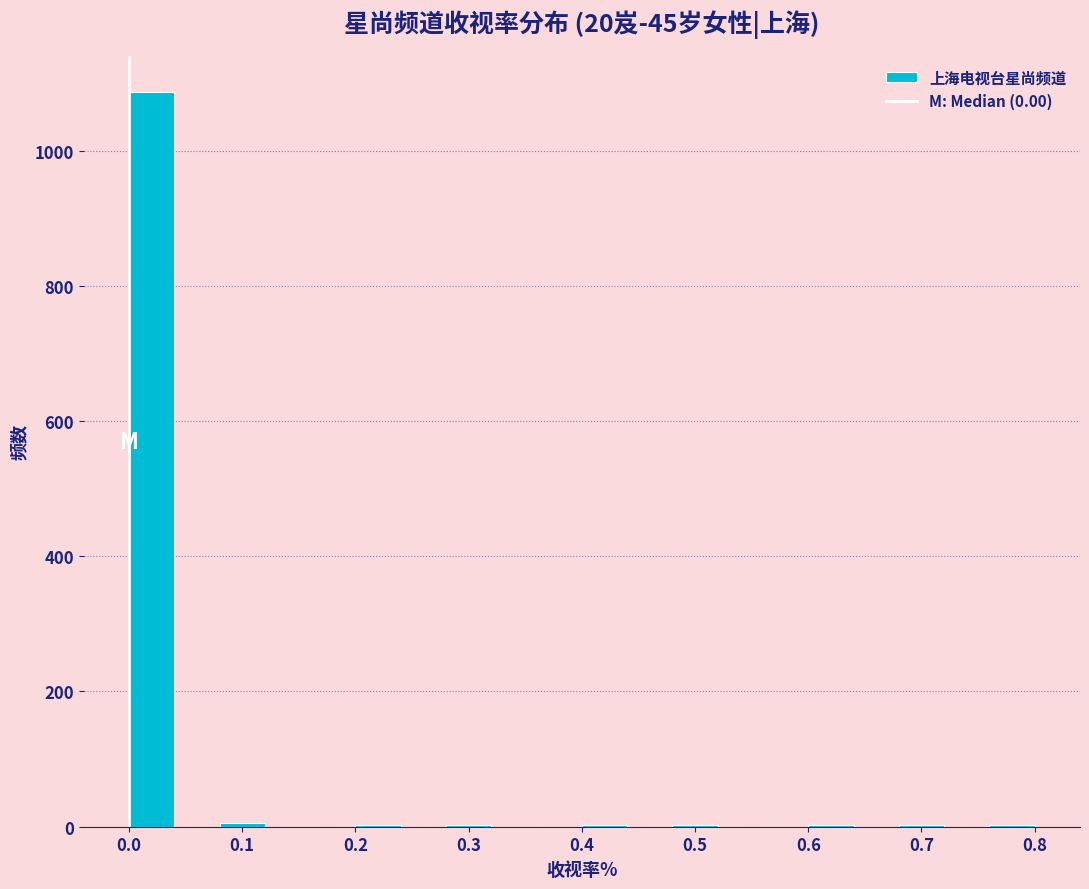

Reading left to right, list every bar in this chart as the range it spans on the x-axis followed by its height. The values are not printed on the chart, so give them approximately, as read against the axis.

0.00 to 0.04: 1080
0.04 to 0.08: 0
0.08 to 0.12: under 20
0.12 to 0.16: 0
0.16 to 0.20: 0
0.20 to 0.24: under 20
0.24 to 0.28: 0
0.28 to 0.32: under 20
0.32 to 0.36: 0
0.36 to 0.40: 0
0.40 to 0.44: under 20
0.44 to 0.48: 0
0.48 to 0.52: under 20
0.52 to 0.56: 0
0.56 to 0.60: 0
0.60 to 0.64: under 20
0.64 to 0.68: 0
0.68 to 0.72: under 20
0.72 to 0.76: 0
0.76 to 0.80: under 20